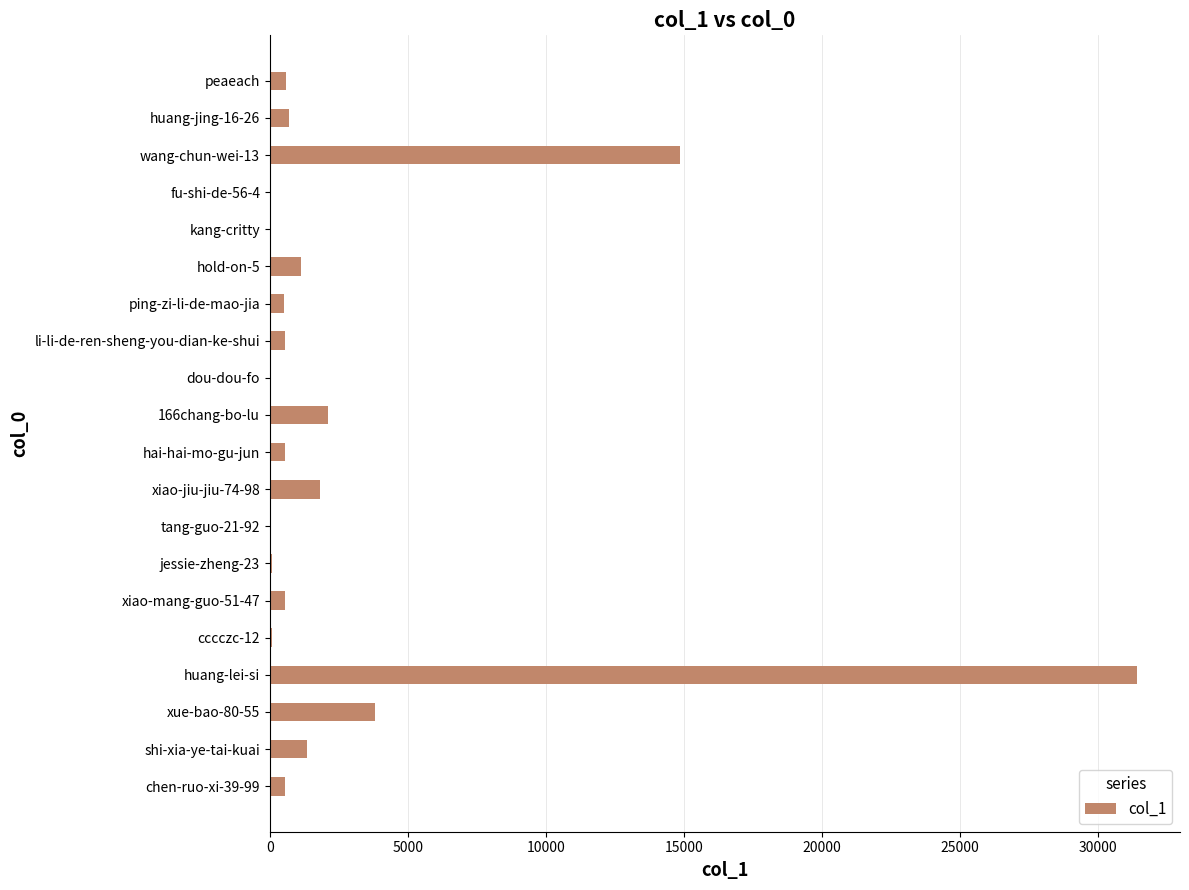

Approximately how many times larger is the value at xiao-jiu-jiu-74-98 compared to shi-xia-ye-tai-kuai?

1.3